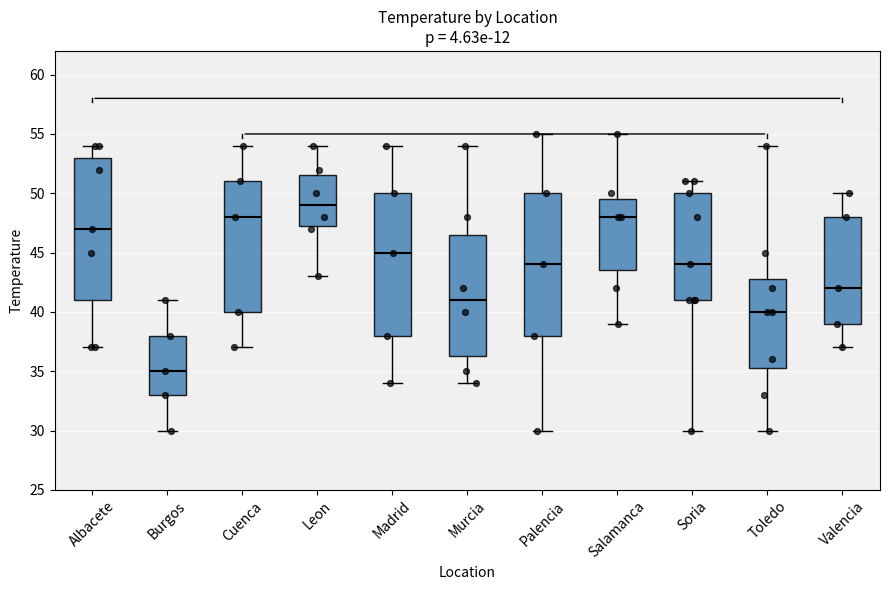

Where is the upper edge of the box for Madrid on the y-axis? The values are not printed on the chart, so give them approximately, as read against the axis.

50.0